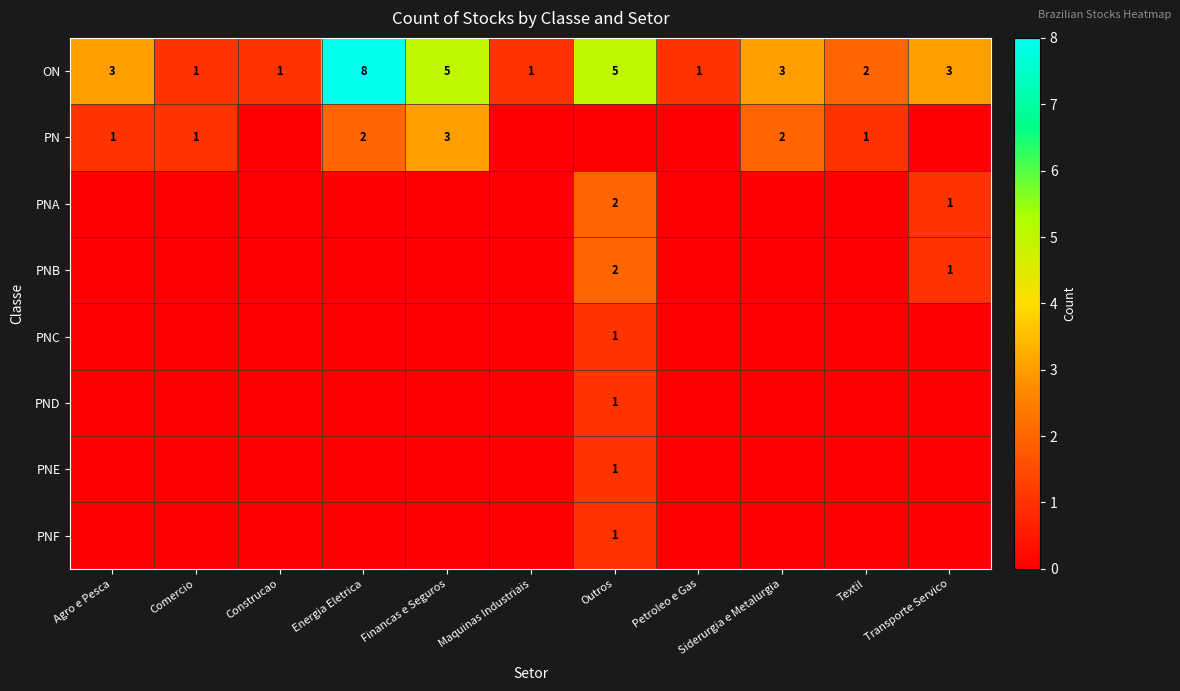

The value of ON at Outros is 8. True or false?

False